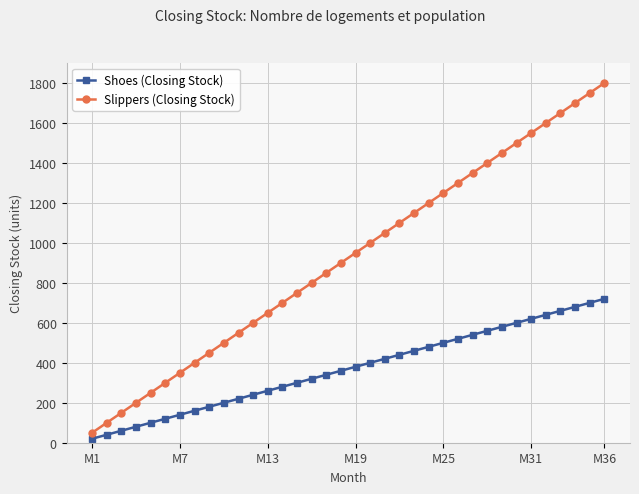

Reading right to left, list all the values displayed in this chart.

Shoes (Closing Stock): 720	700	680	660	640	620	600	580	560	540	520	500	480	460	440	420	400	380	360	340	320	300	280	260	240	220	200	180	160	140	120	100	80	60	40	20
Slippers (Closing Stock): 1800	1750	1700	1650	1600	1550	1500	1450	1400	1350	1300	1250	1200	1150	1100	1050	1000	950	900	850	800	750	700	650	600	550	500	450	400	350	300	250	200	150	100	50